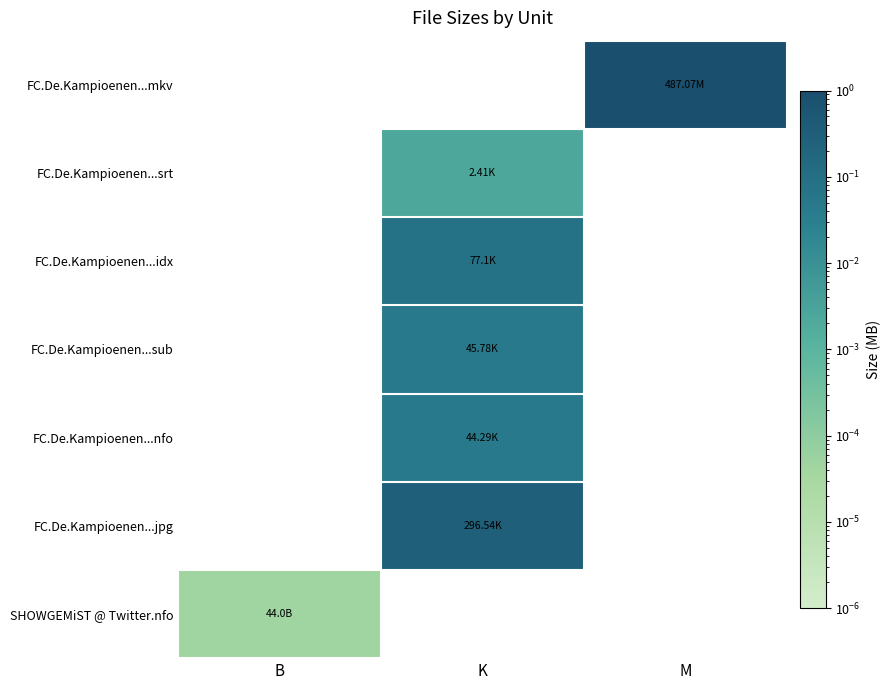

What value does the FC.De.Kampioenen...jpg series have at K?

0.3